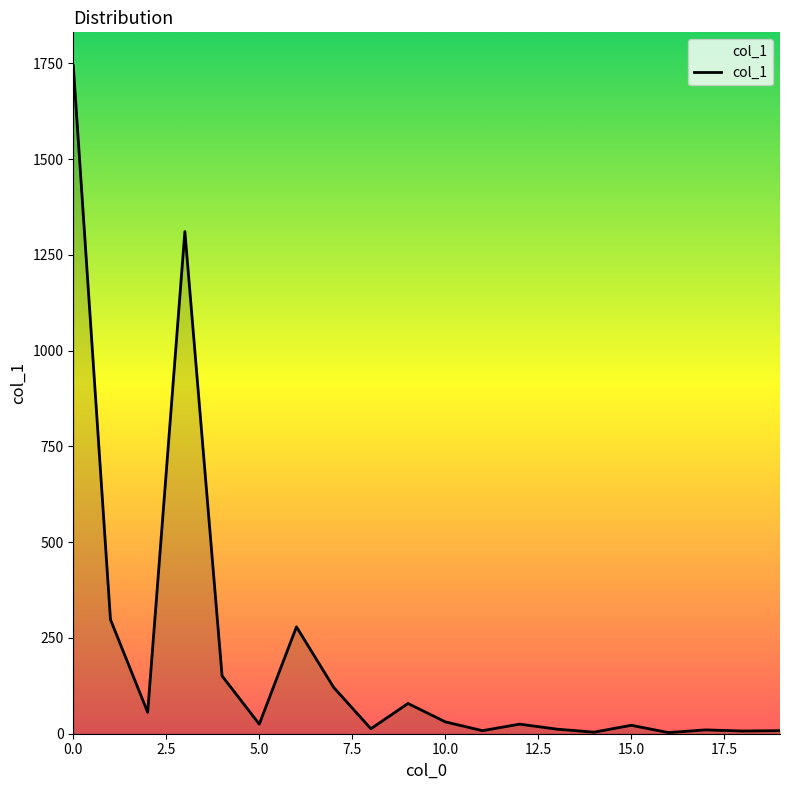

What is the difference between the maximum and minimum values?

1741